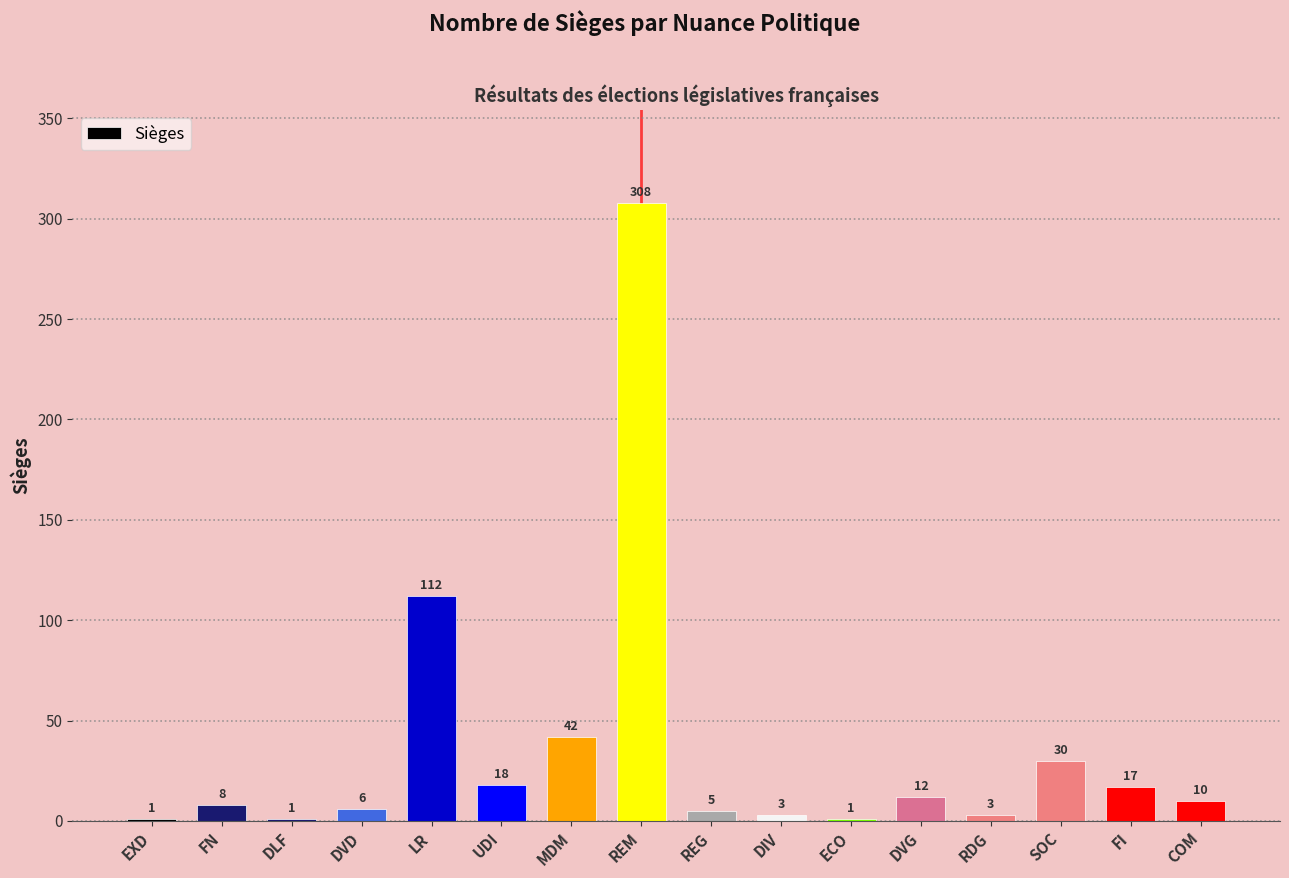

Are the bars grouped side by side (vs. stacked)?

No